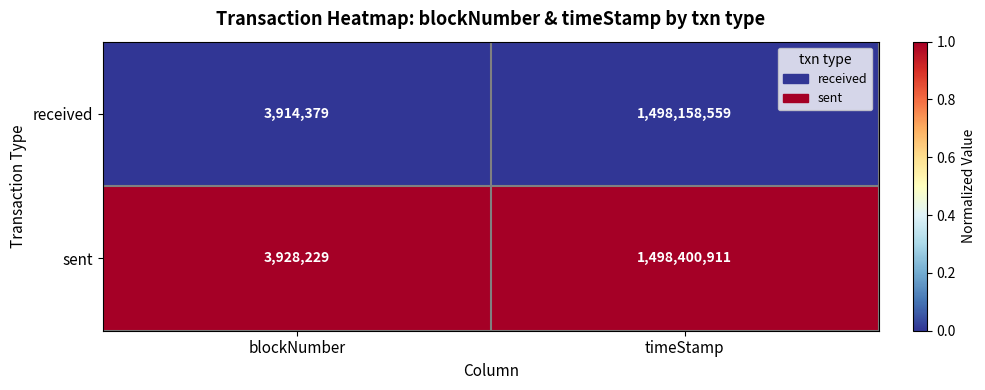

At timeStamp, list the series in order from largest to smallest.

sent, received